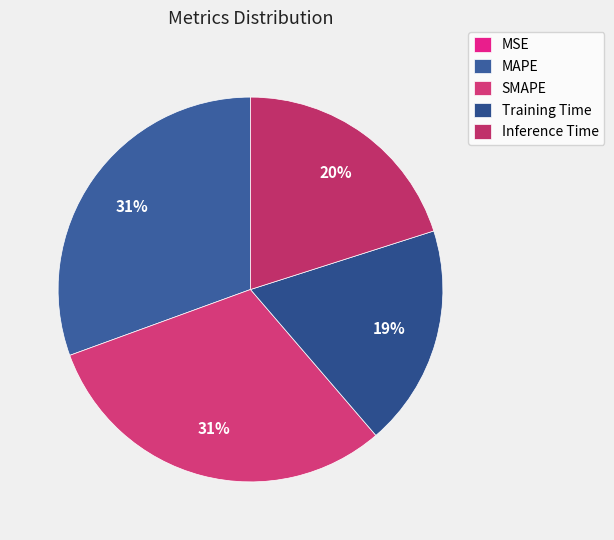

Which category has the smallest portion of the pie?

MSE